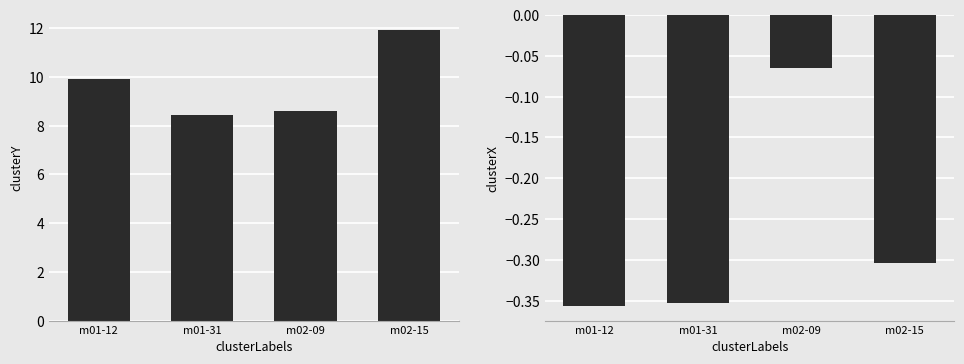

What is the difference between the second highest and minimum values in the clusterX series?

0.1